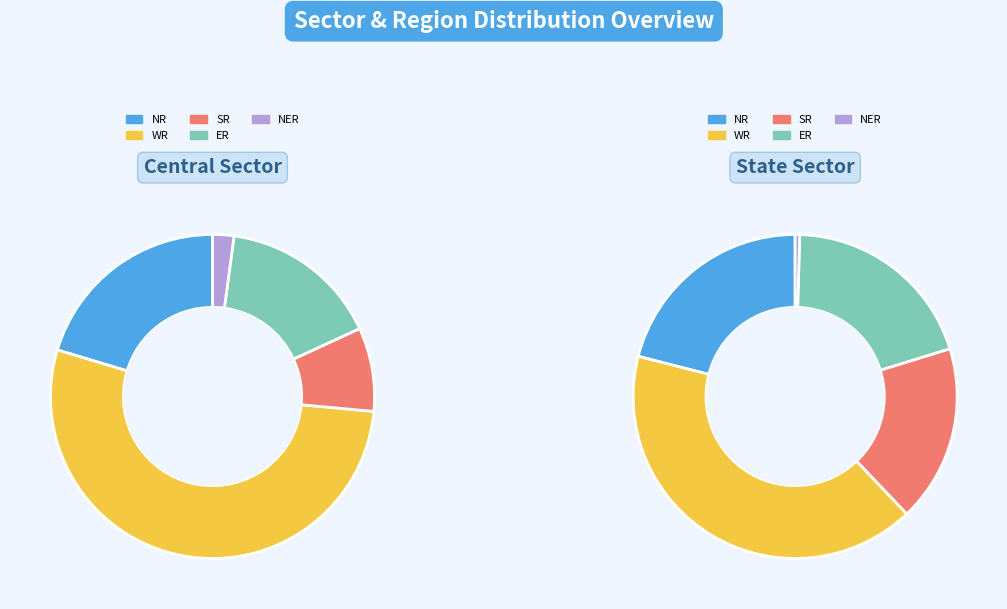

Which series has the widest spread of values?

SR